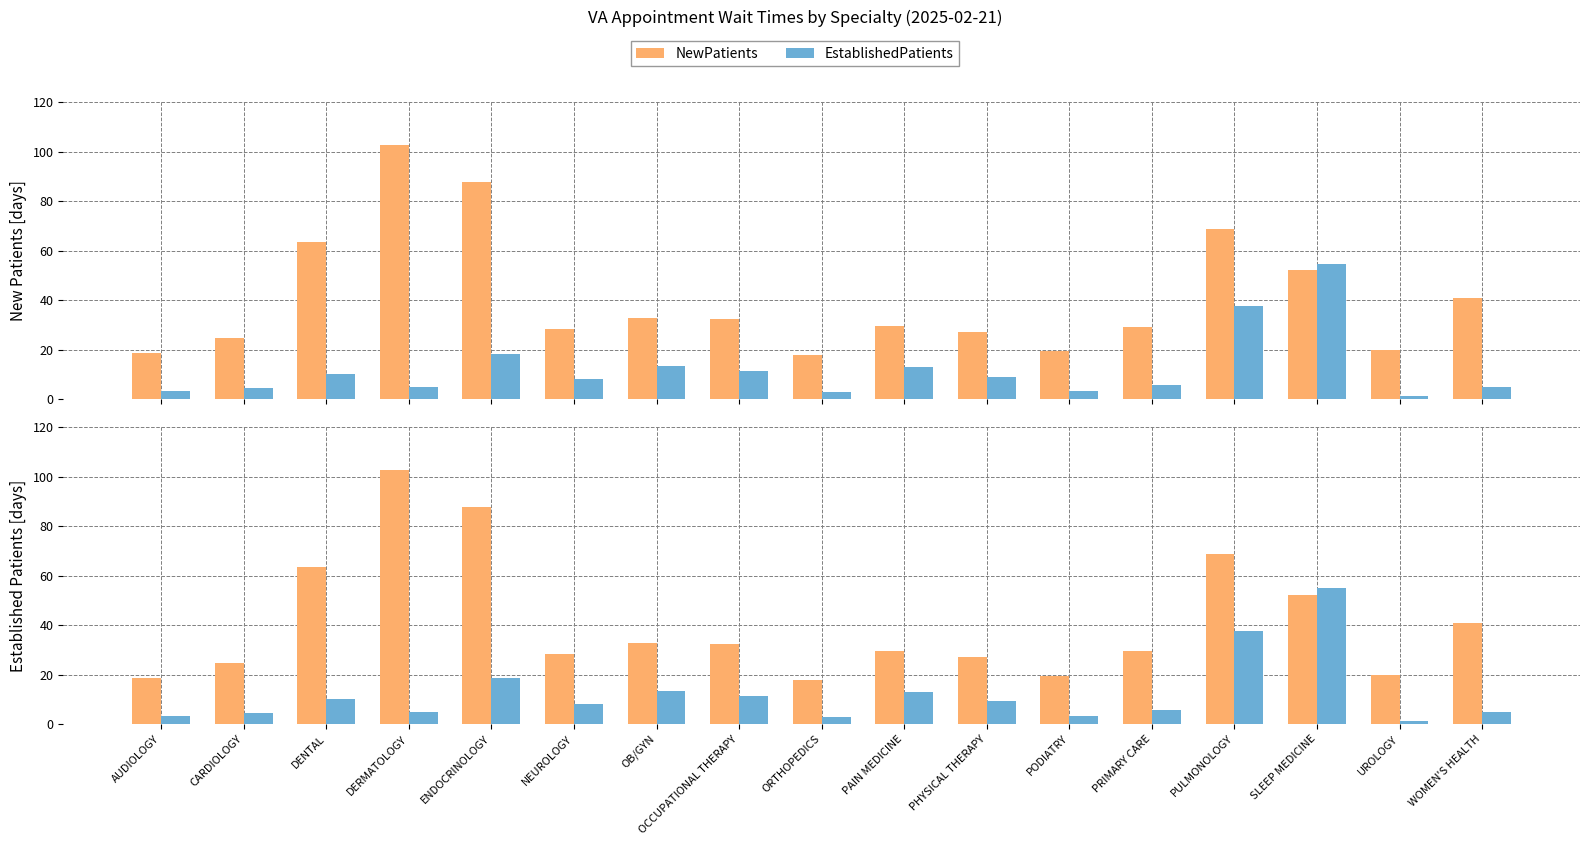

The EstablishedPatients series shows 10.1 at DENTAL. True or false?

True